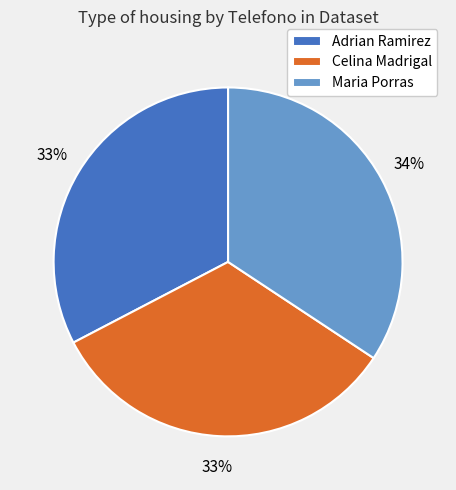

To the nearest percent, what is the combined percentage of Adrian Ramirez and Maria Porras?

67%